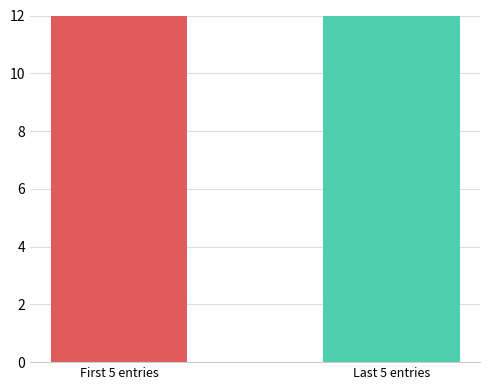

What is the change in value from First 5 entries to Last 5 entries?

+19